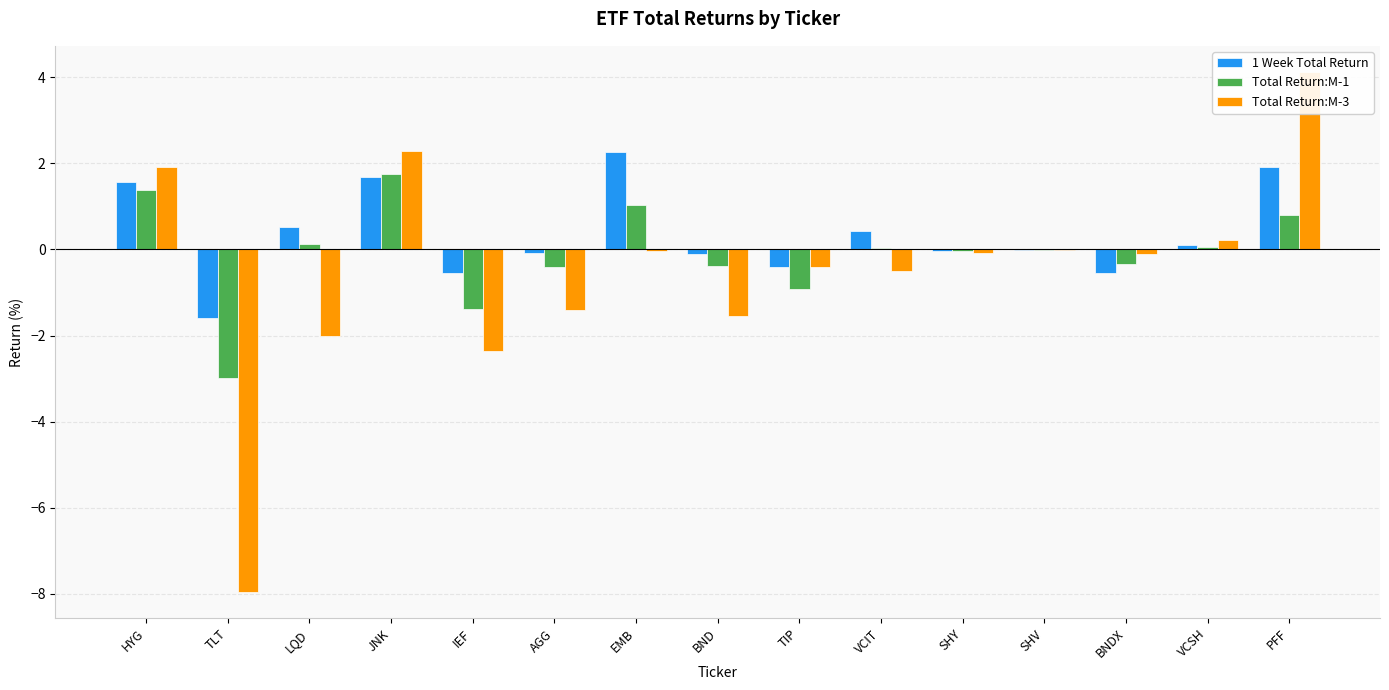

What position from the left is BND?

8